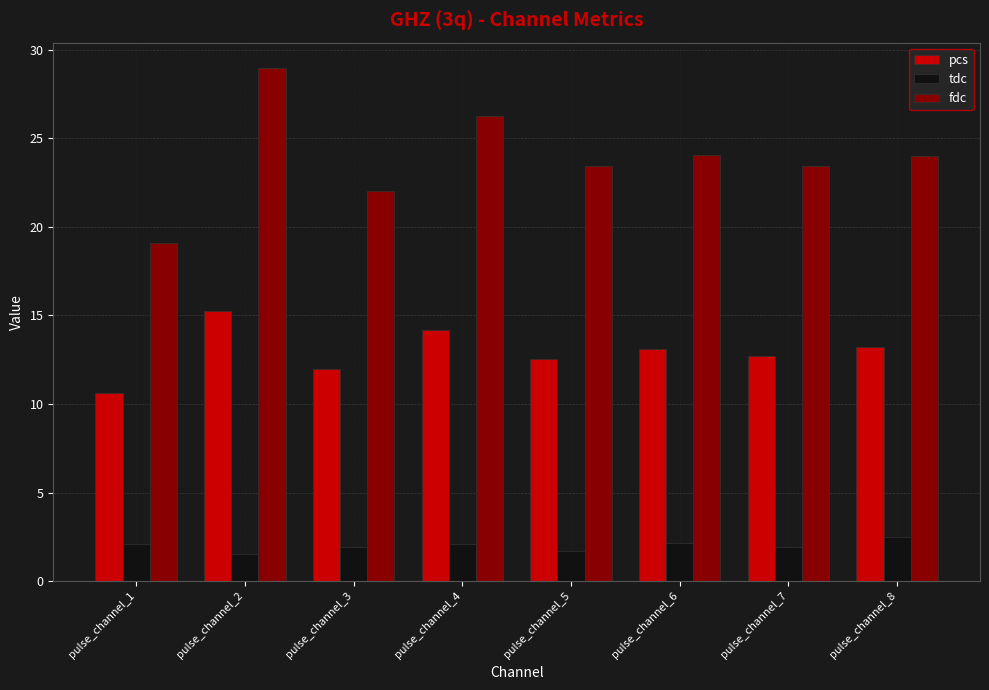

Which series has the largest range (max minus min)?

fdc